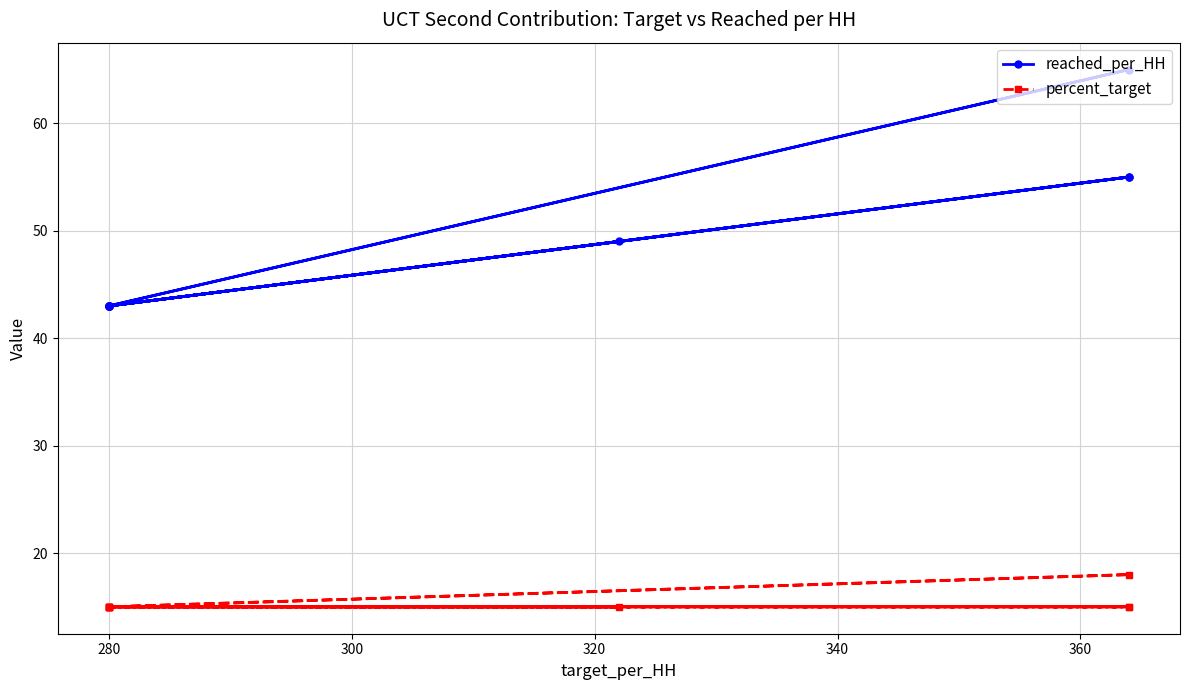

Which series has the largest total across all categories?

reached_per_HH